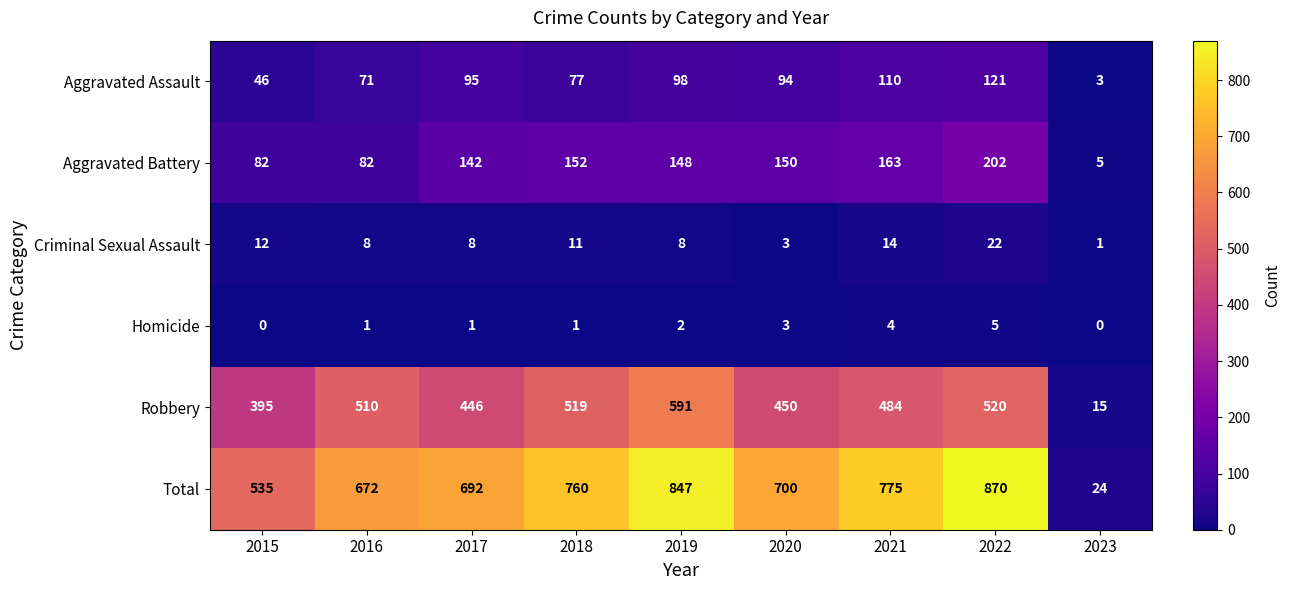

What is the difference between the second highest and second lowest values in the Total series?

312